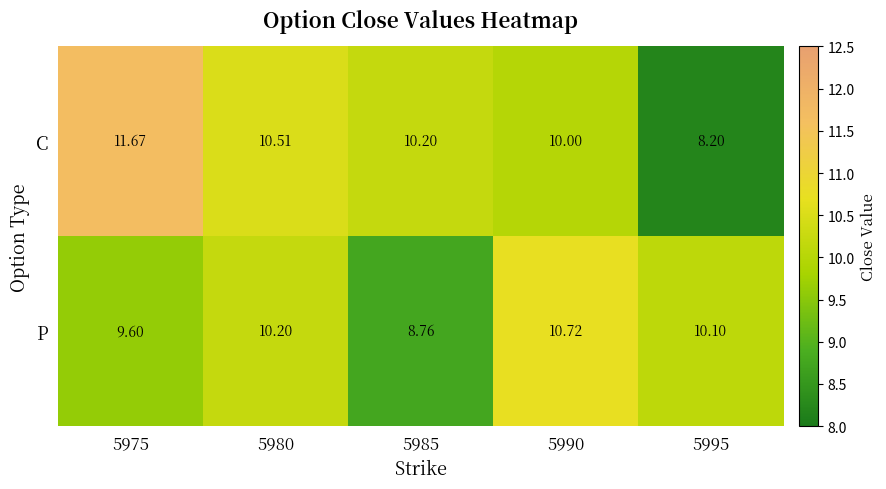

List the series in order of their overall mean, highest first.

C, P